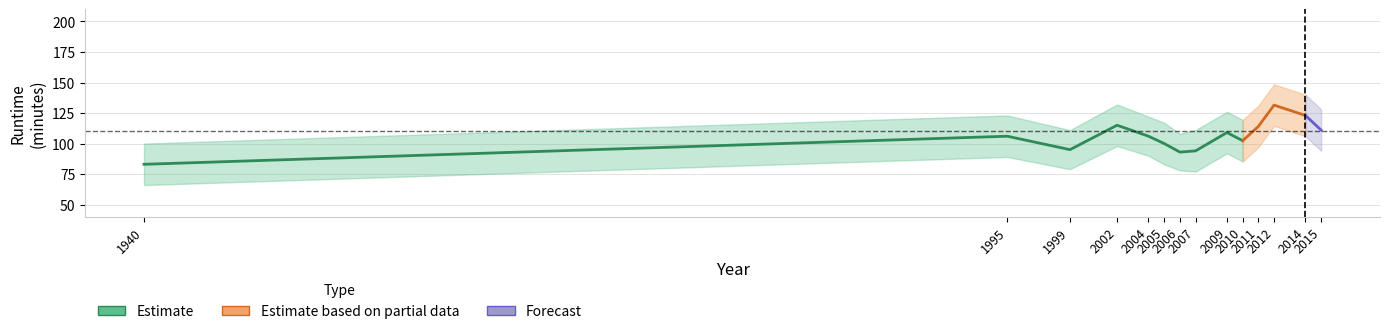

Does the chart have visible grid lines?

Yes